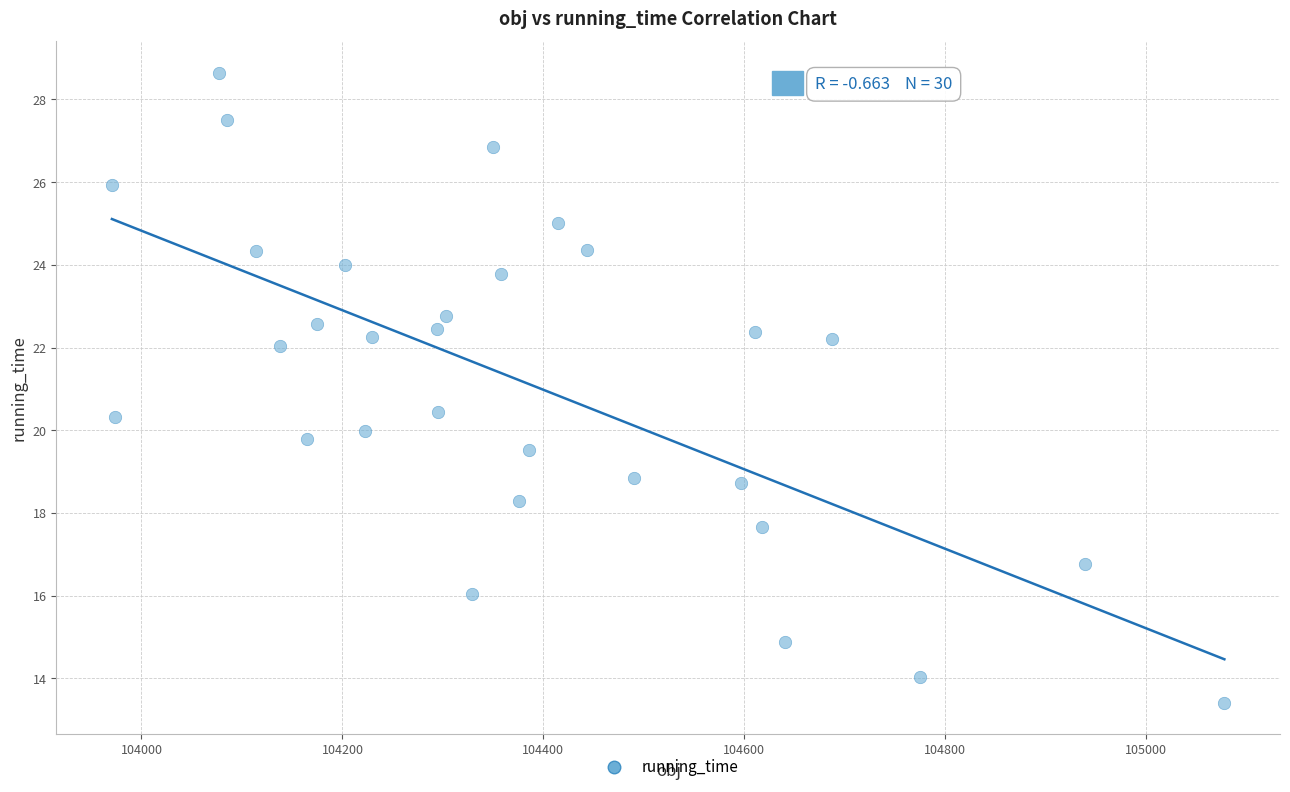

What is the range of X values (max minus min)?

1107.1